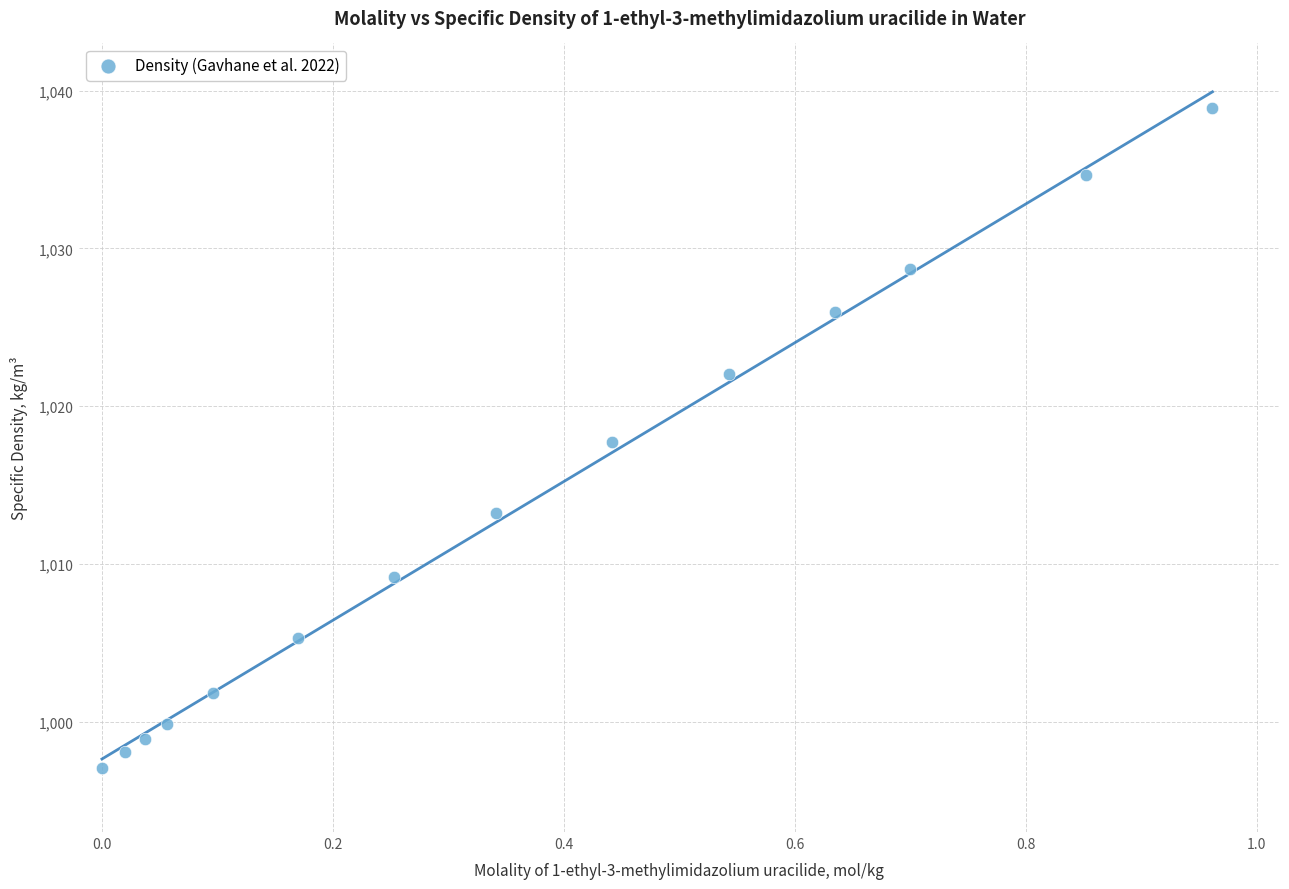

What is the range of X values (max minus min)?

1.0